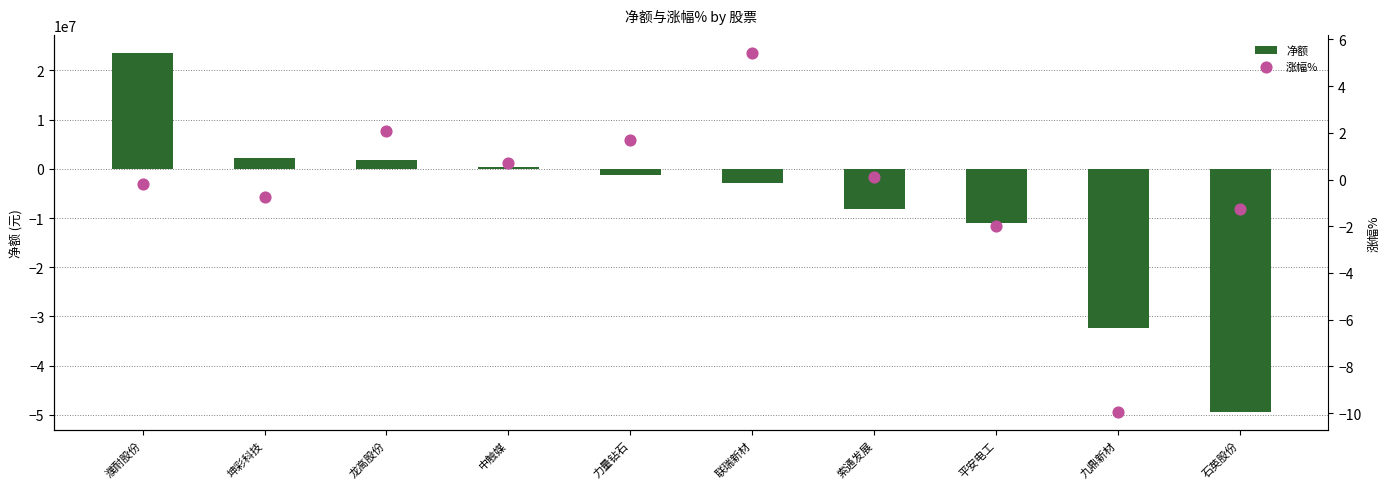

At how many categories does at least one series exceed 19123075?

1